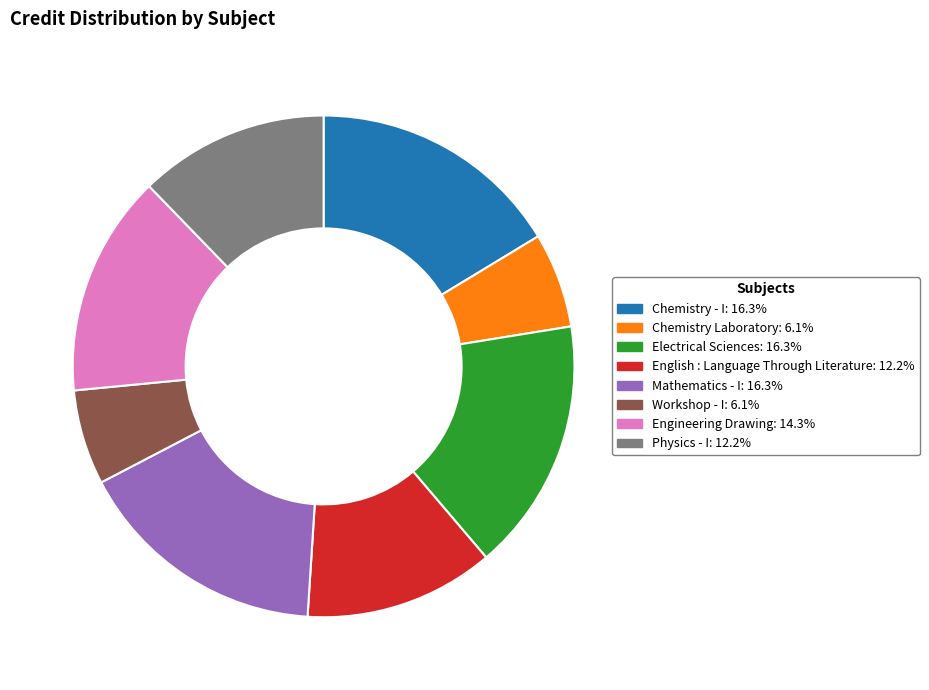

Approximately how many times larger is the value at Chemistry - I compared to Chemistry Laboratory?

2.7